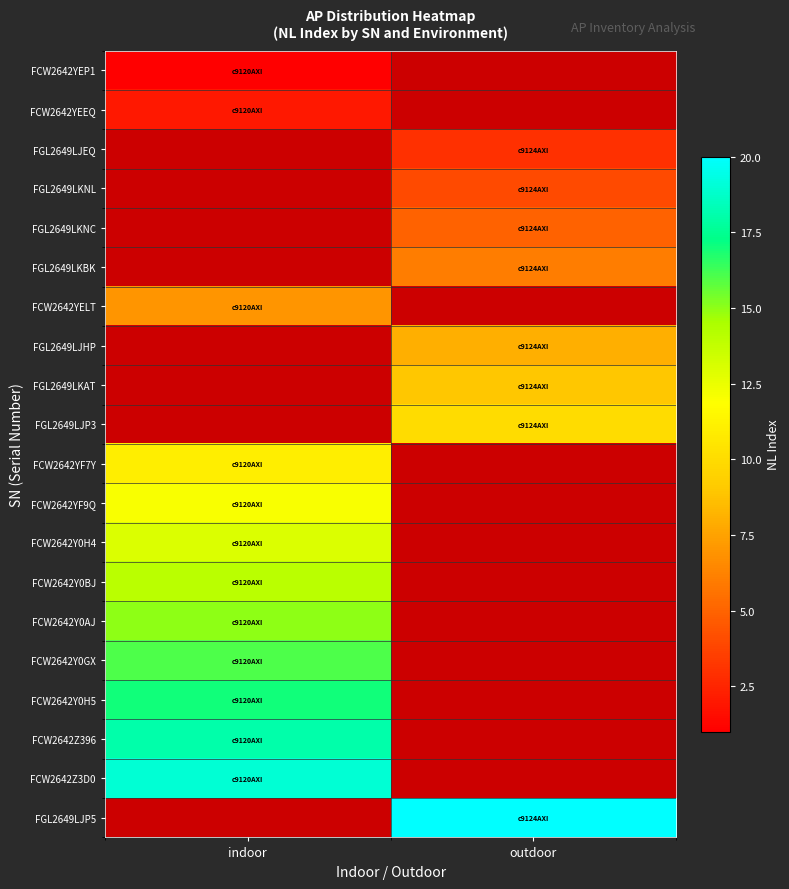

How many positive values does the FCW2642YF7Y series have?

1